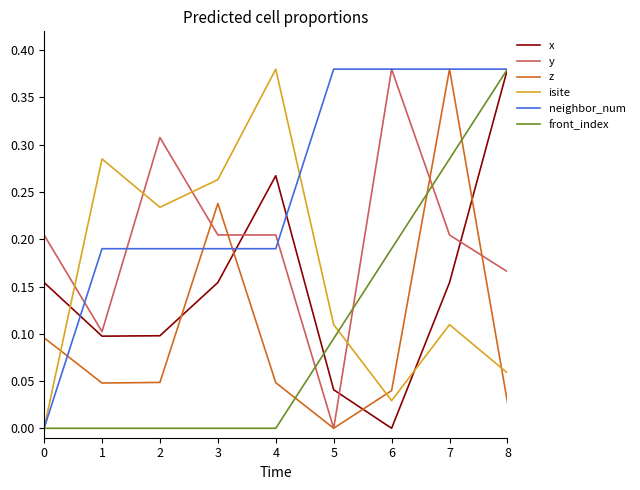

How many neighbor_num values are between 0 and 1?

9